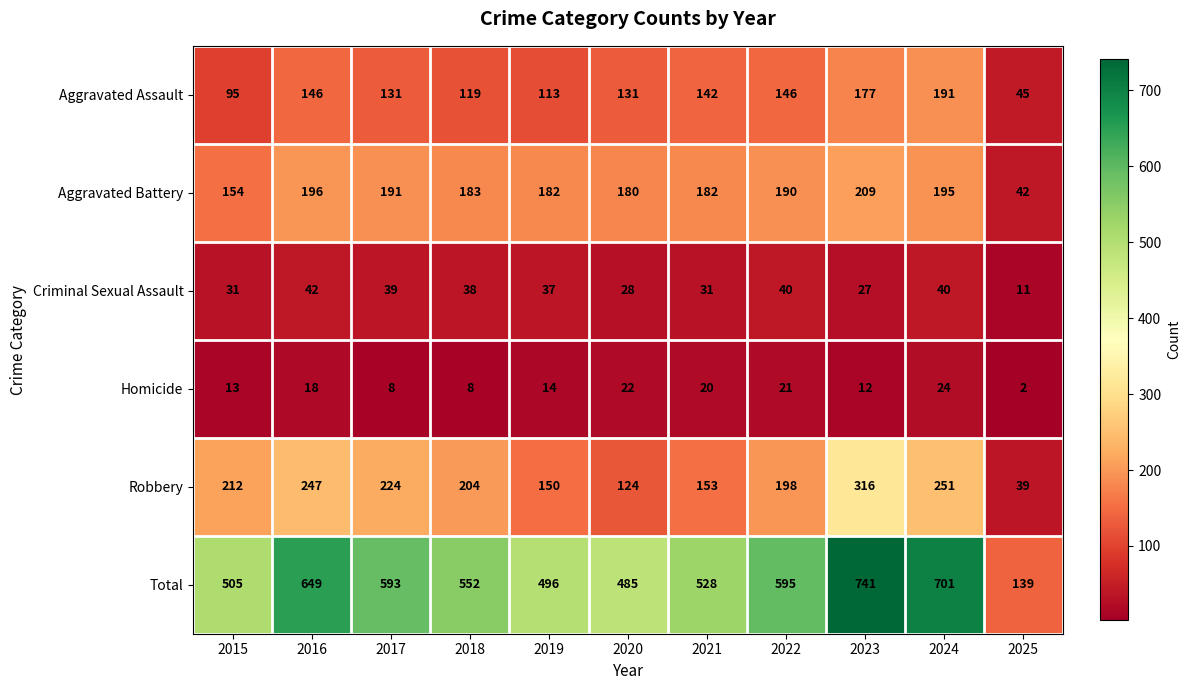

Where is Robbery nearest to the value 177?

2022